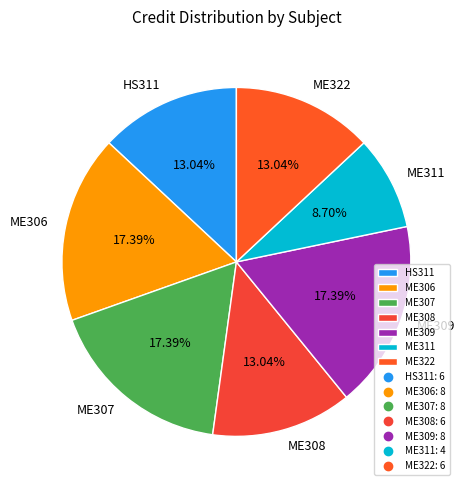

The HS311 slice represents 24% of the pie. True or false?

False